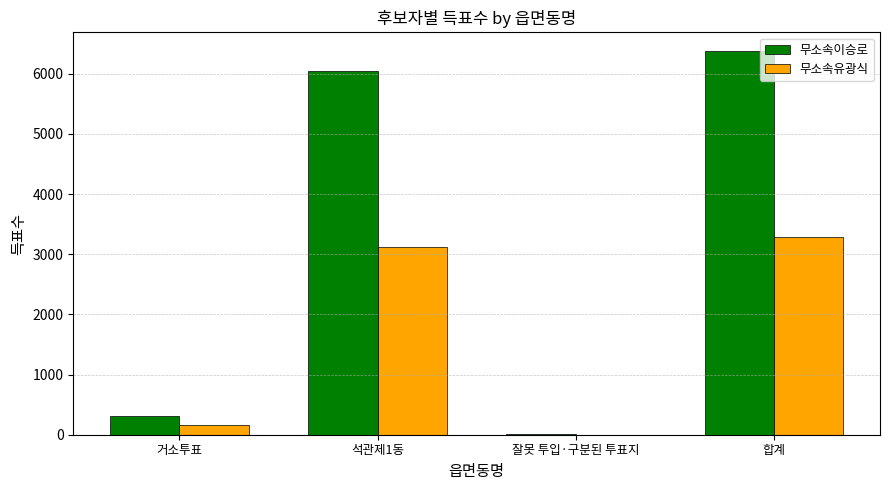

At which category is the sum across all series the highest?

합계